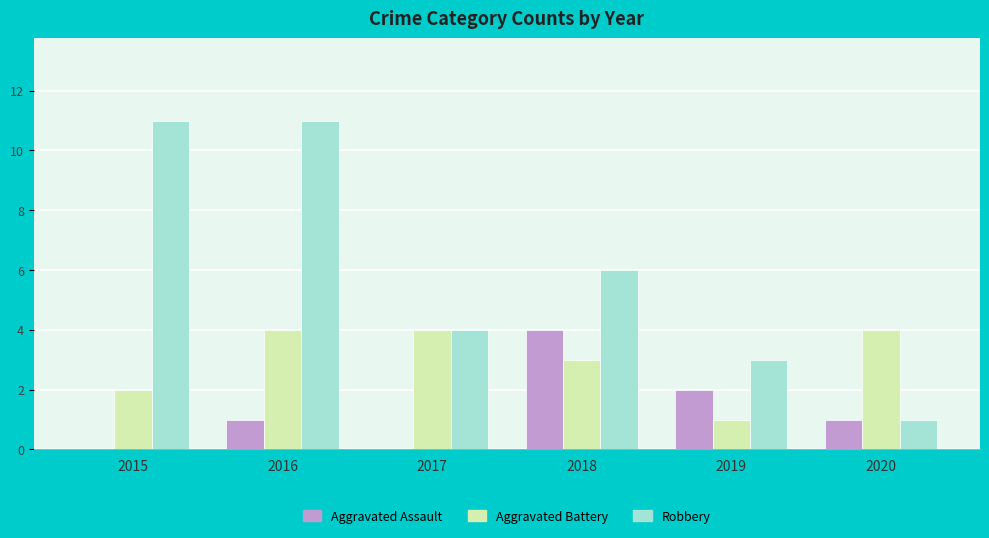

True or false: Robbery has a value of 8 at 2015.

False